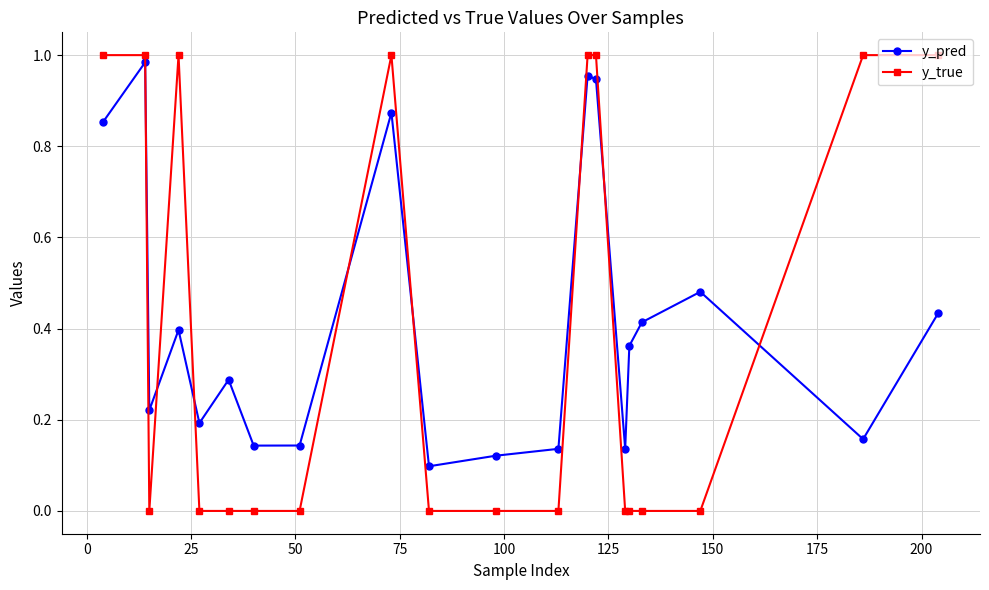

True or false: y_pred and y_true cross at least once.

True